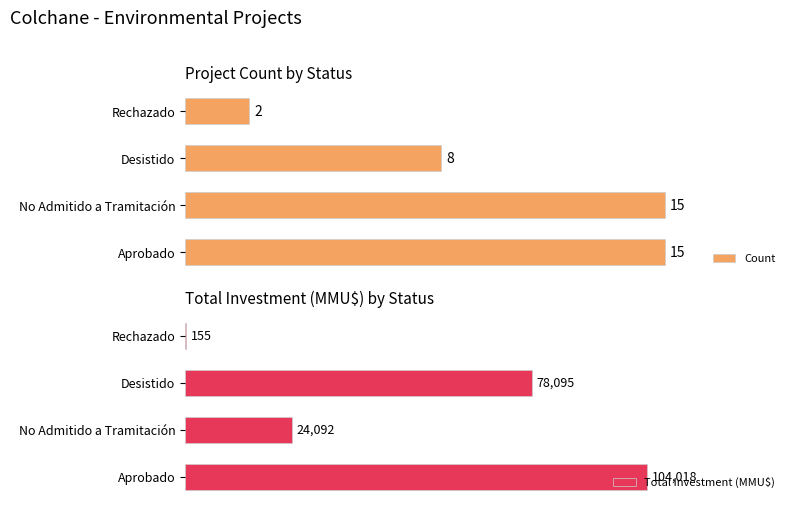

Which series has the largest total across all categories?

Total Investment (MMU$)